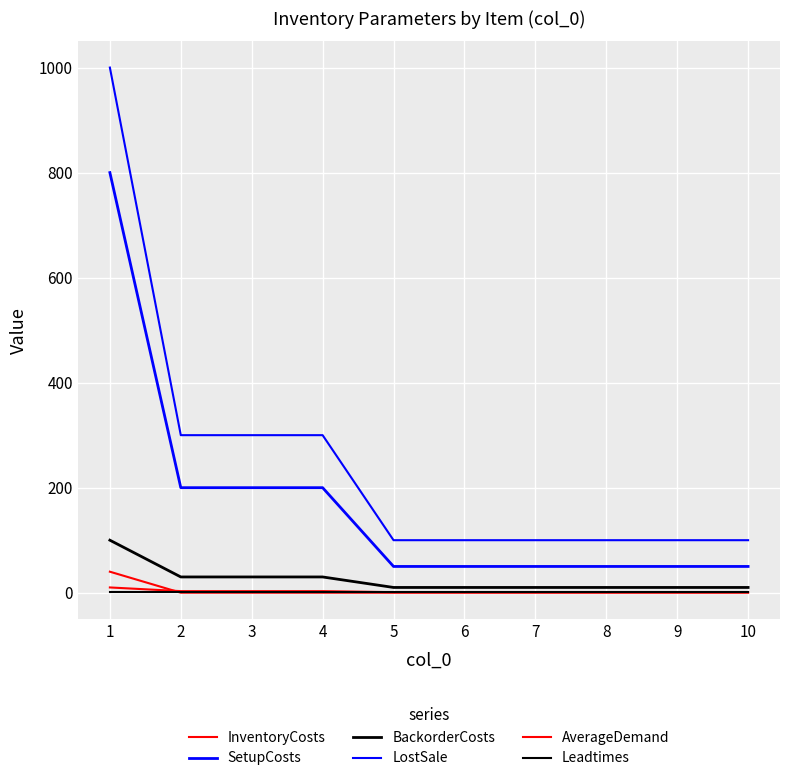

True or false: LostSale has more than 2 points higher than both neighbors.

False